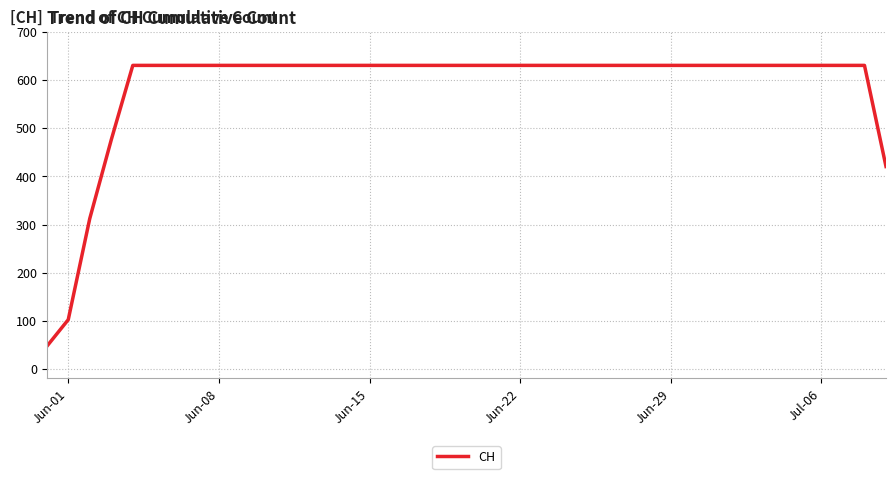

What is the minimum value shown in the chart?

46.3